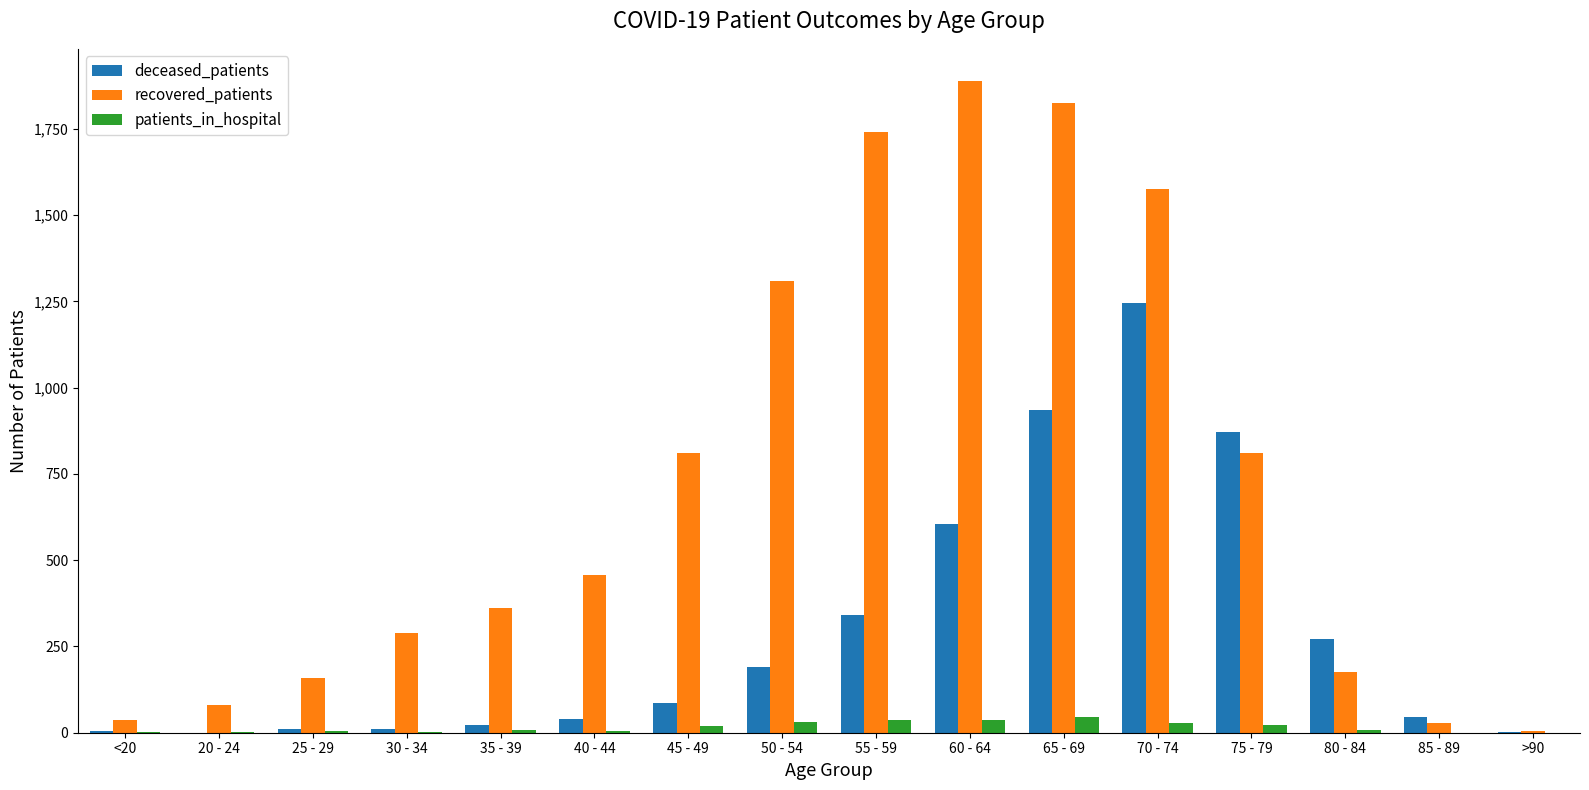

How many data points does each series have?

16